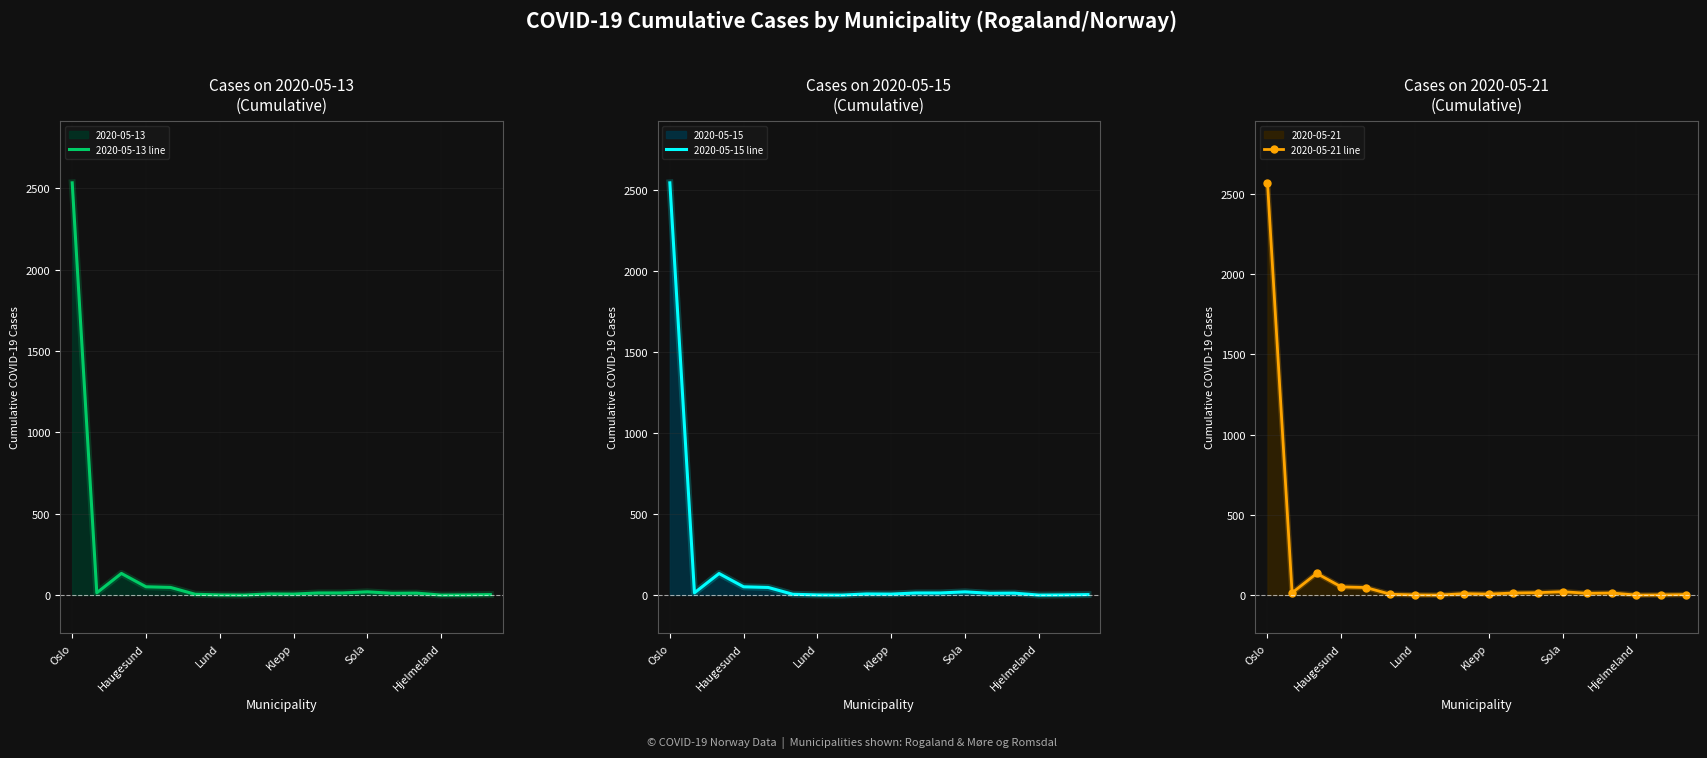

What position from the left is Oslo?

1